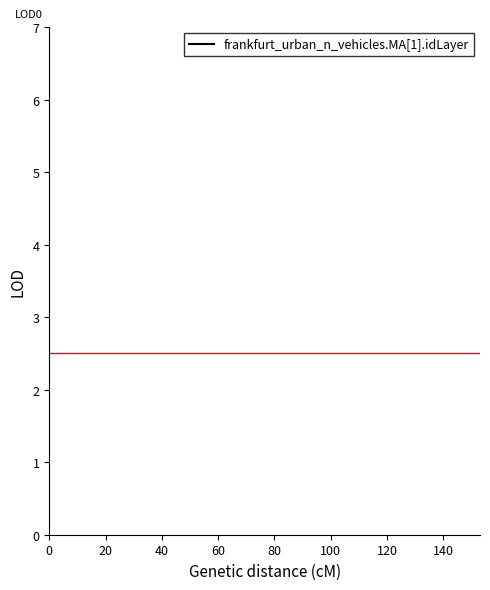

Reading left to right, extract all data points from this chart.

1	2	3	4